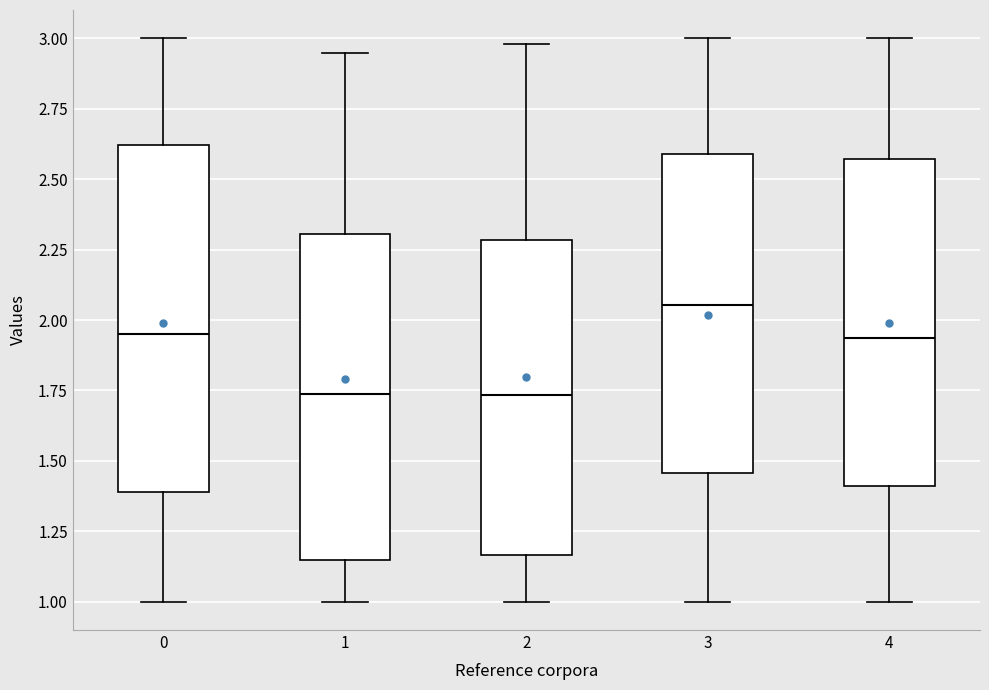

Which box has the highest median line?

3